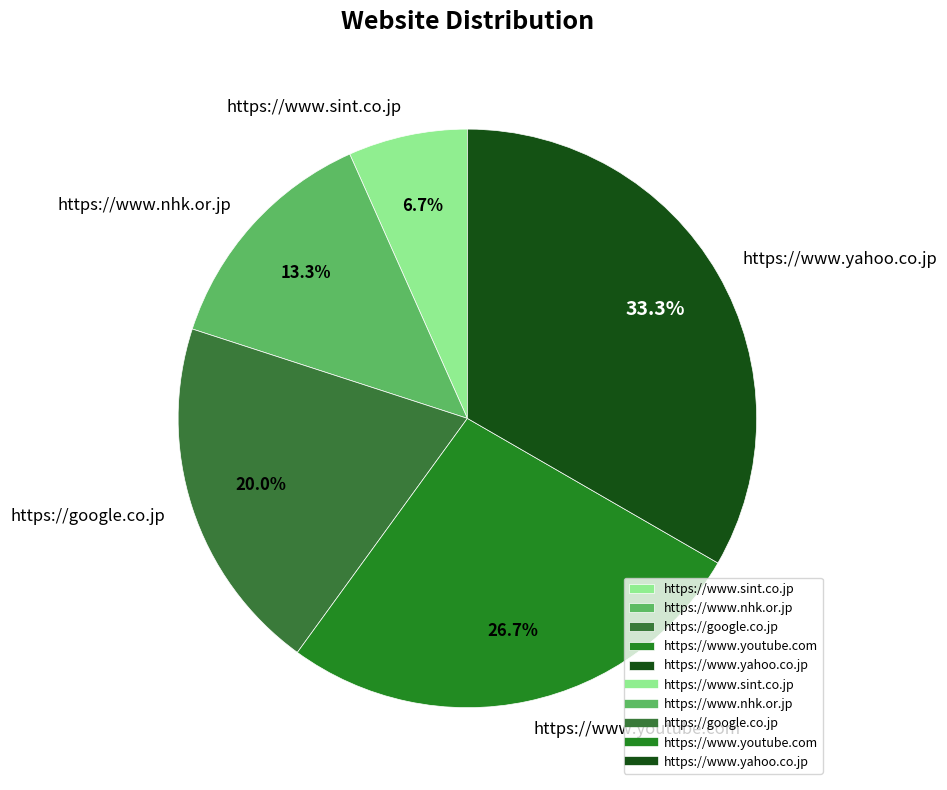

To the nearest percent, what percentage of the pie is https://www.nhk.or.jp?

13%